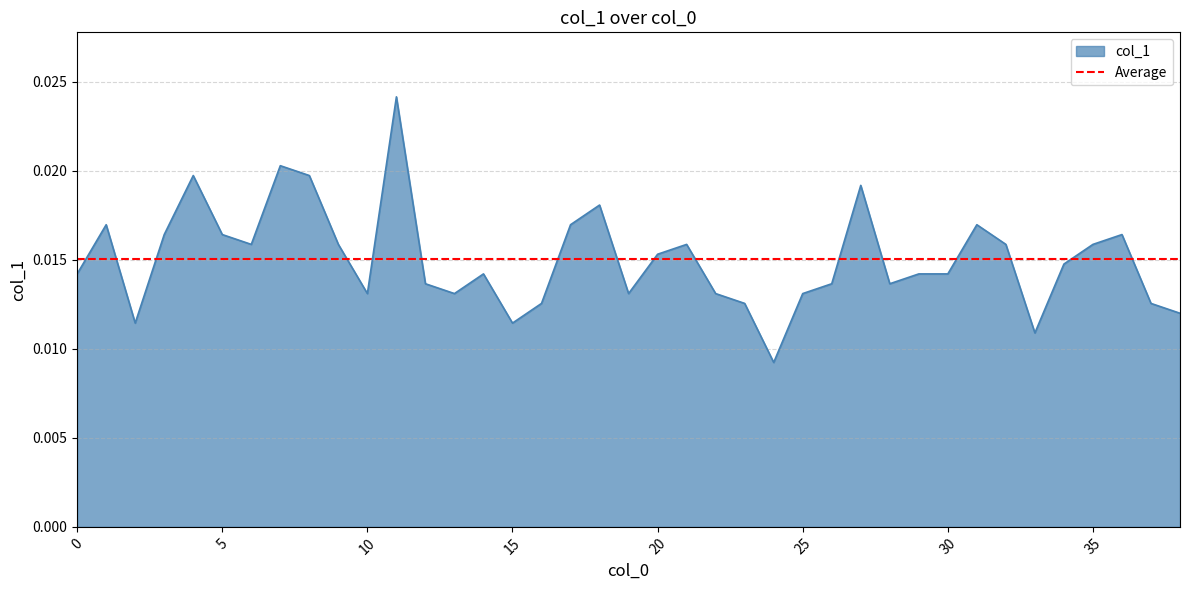

Which label corresponds to the largest value in the chart?

11